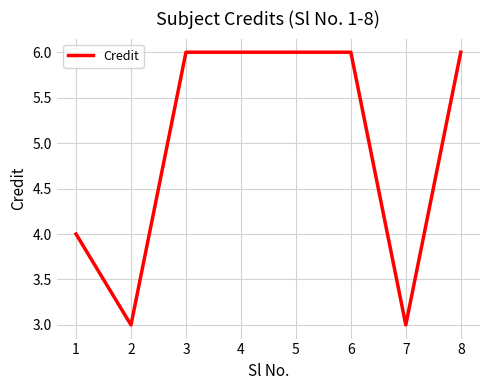

What is the difference between the maximum and minimum values?

3